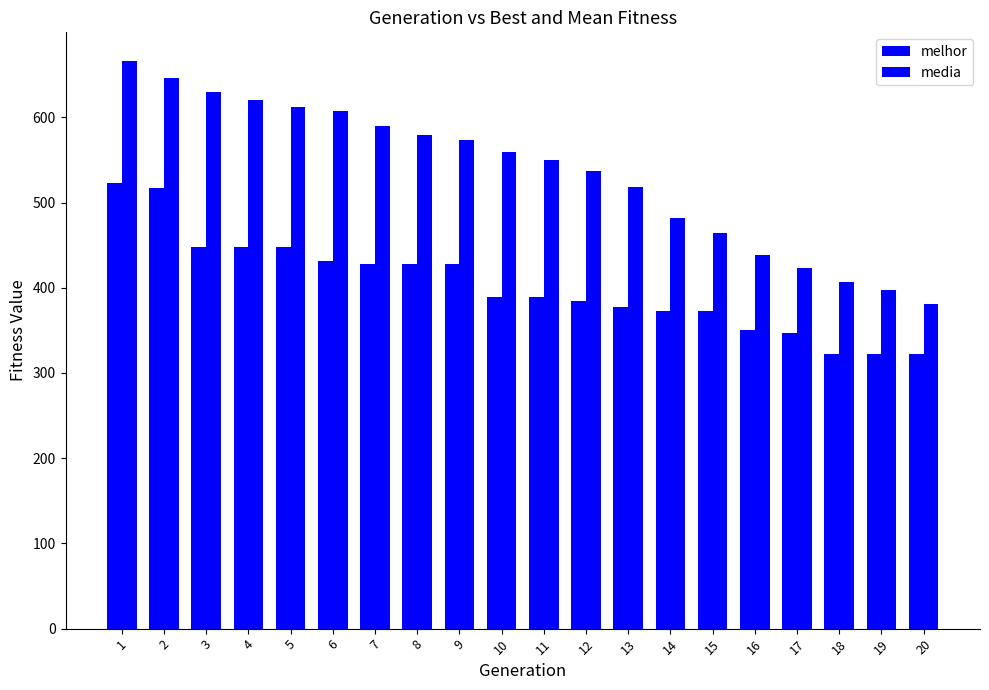

How many groups of bars are there?

20